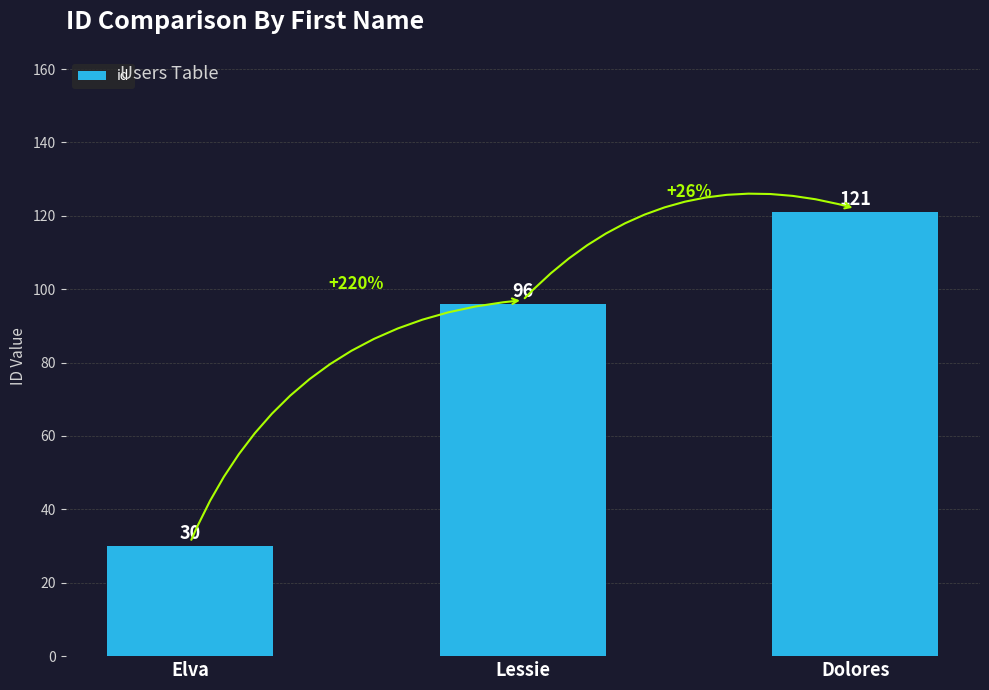

Count the number of data series in this chart.

1